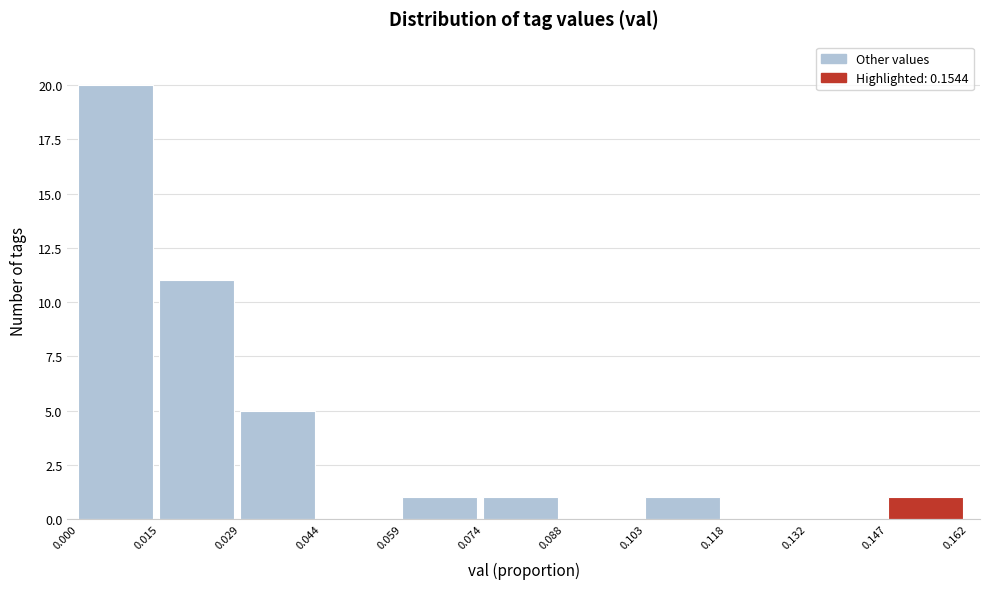

Reading left to right, list every bar in this chart as the range it spans on the x-axis followed by its height. The values are not printed on the chart, so give them approximately, as read against the axis.

0.000 to 0.015: 20
0.015 to 0.029: 11
0.029 to 0.044: 5
0.044 to 0.059: 0
0.059 to 0.074: 1
0.074 to 0.088: 1
0.088 to 0.103: 0
0.103 to 0.118: 1
0.118 to 0.132: 0
0.132 to 0.147: 0
0.147 to 0.162: 1